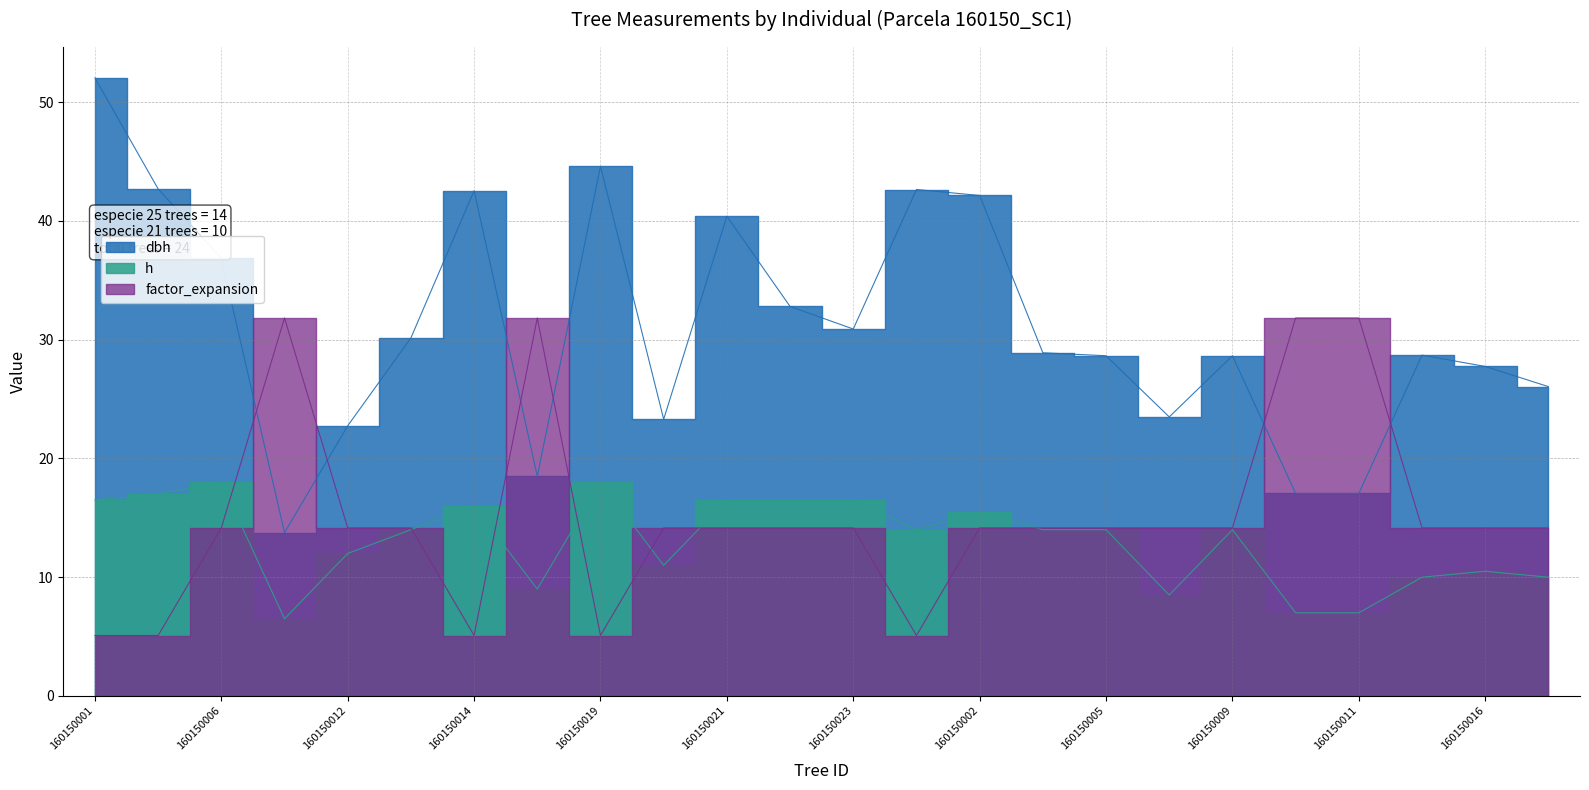

What position from the left is 160150001?

1